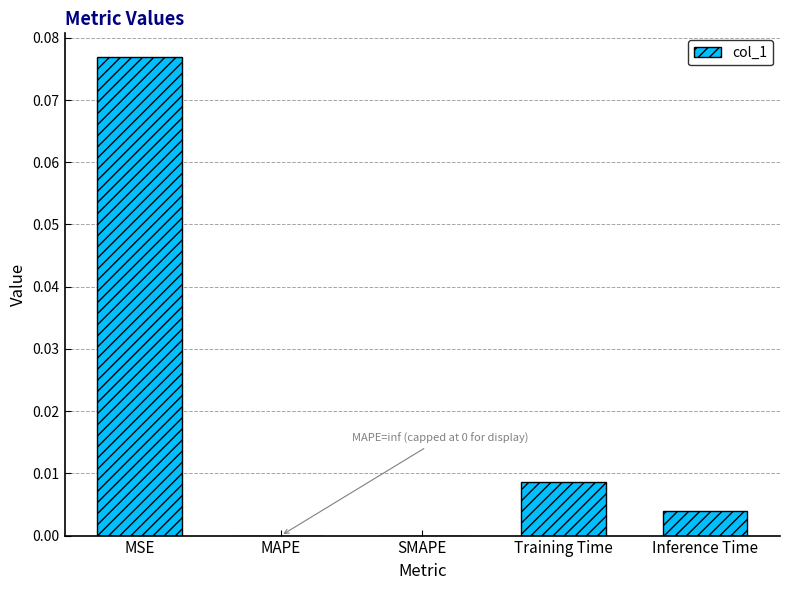

Is it true that the value at MSE is 0.0?

False